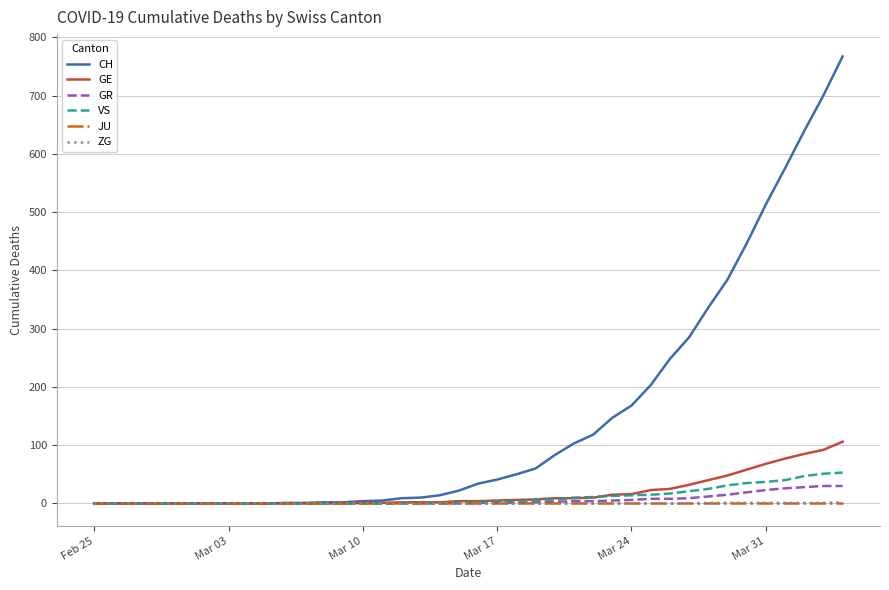

Which series has the largest range (max minus min)?

CH